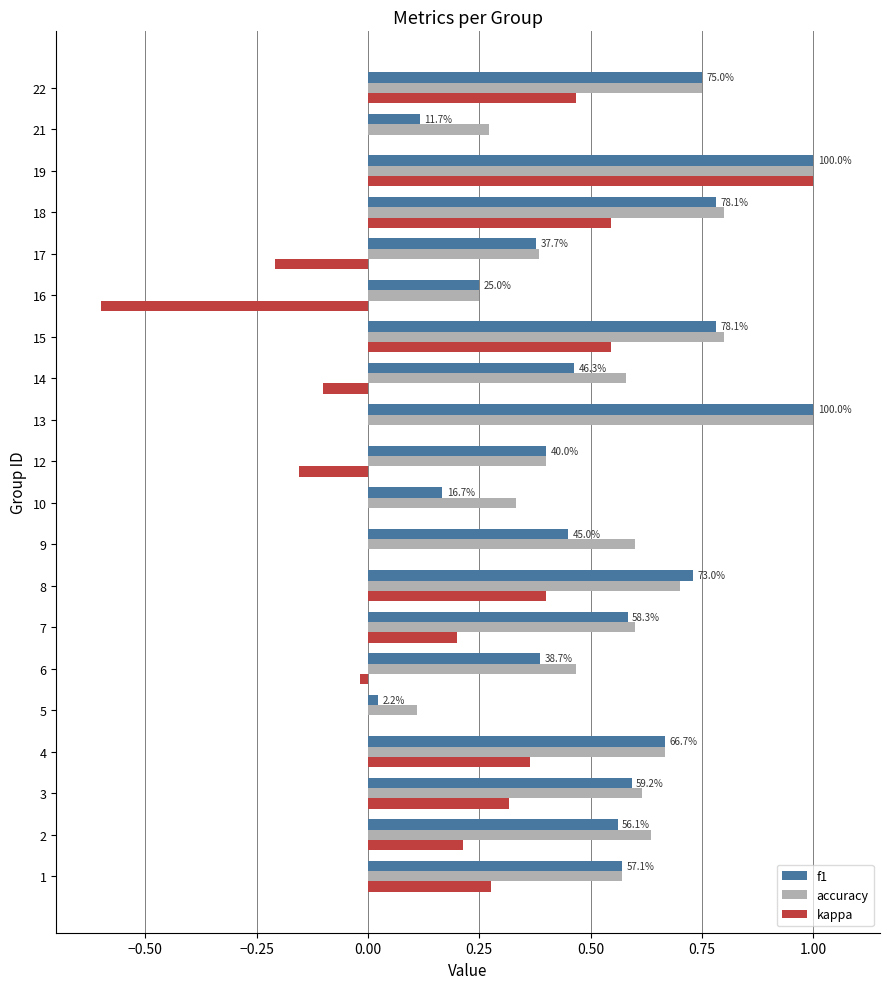

Which series changed the most between 2 and 14?

kappa